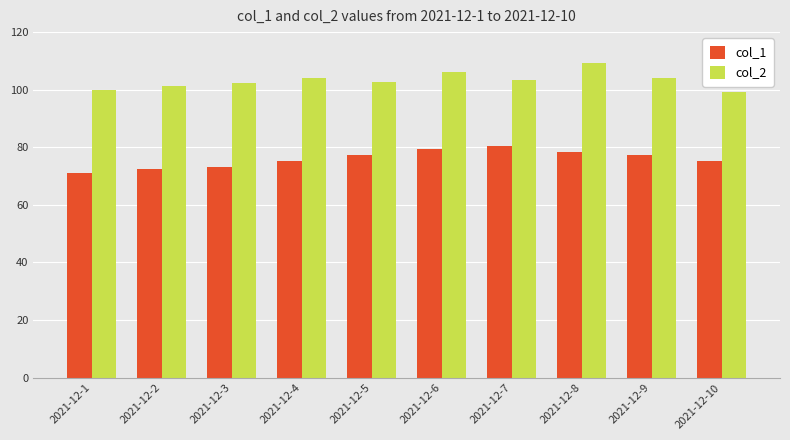

What is the lowest value of the col_2 series?

99.1